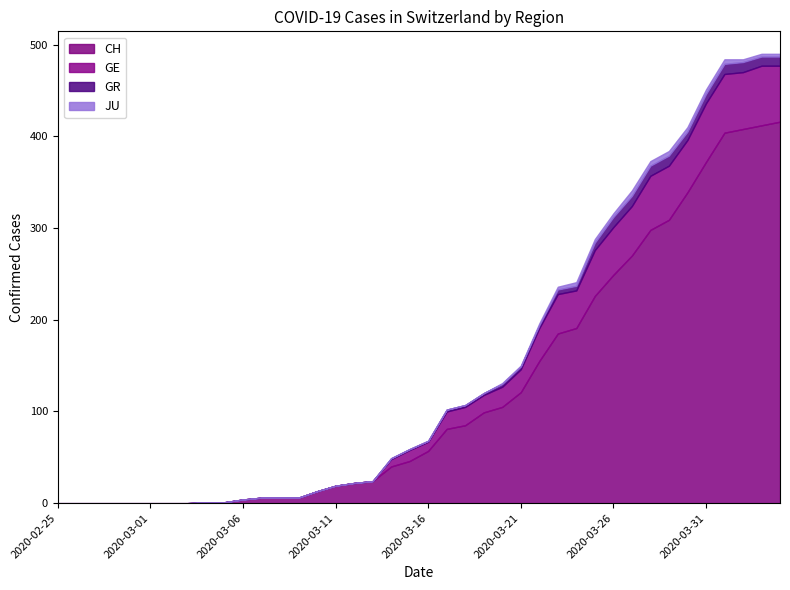

What is the total value across all series at 2020-03-22?

196